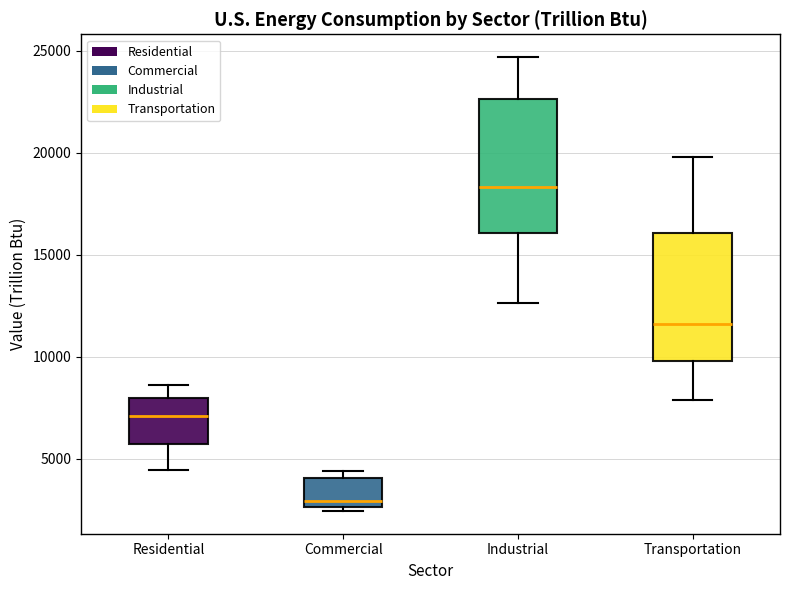

Where does the median line of the box for Commercial sit on the y-axis? The values are not printed on the chart, so give them approximately, as read against the axis.

3000